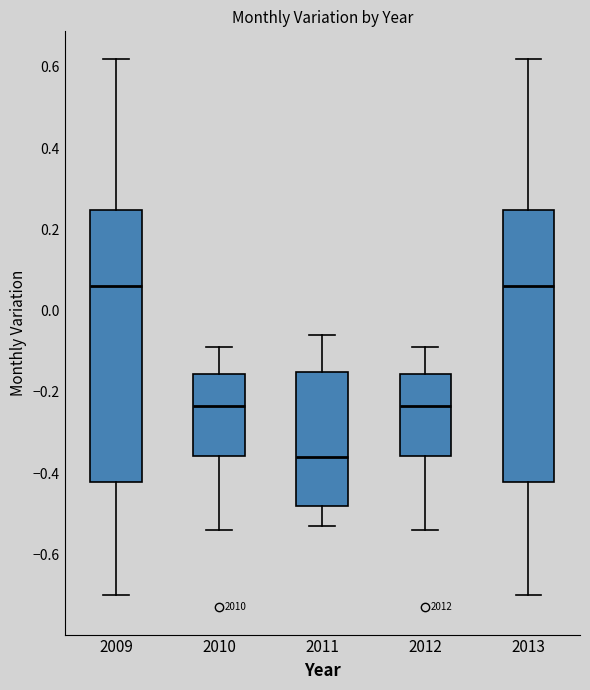

Which box's median line is the lowest?

2011